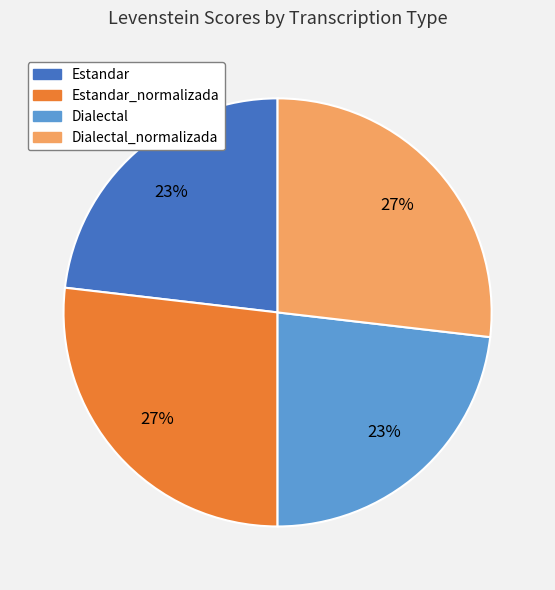

To the nearest percent, what is the difference between the largest and smallest slice percentages?

4%